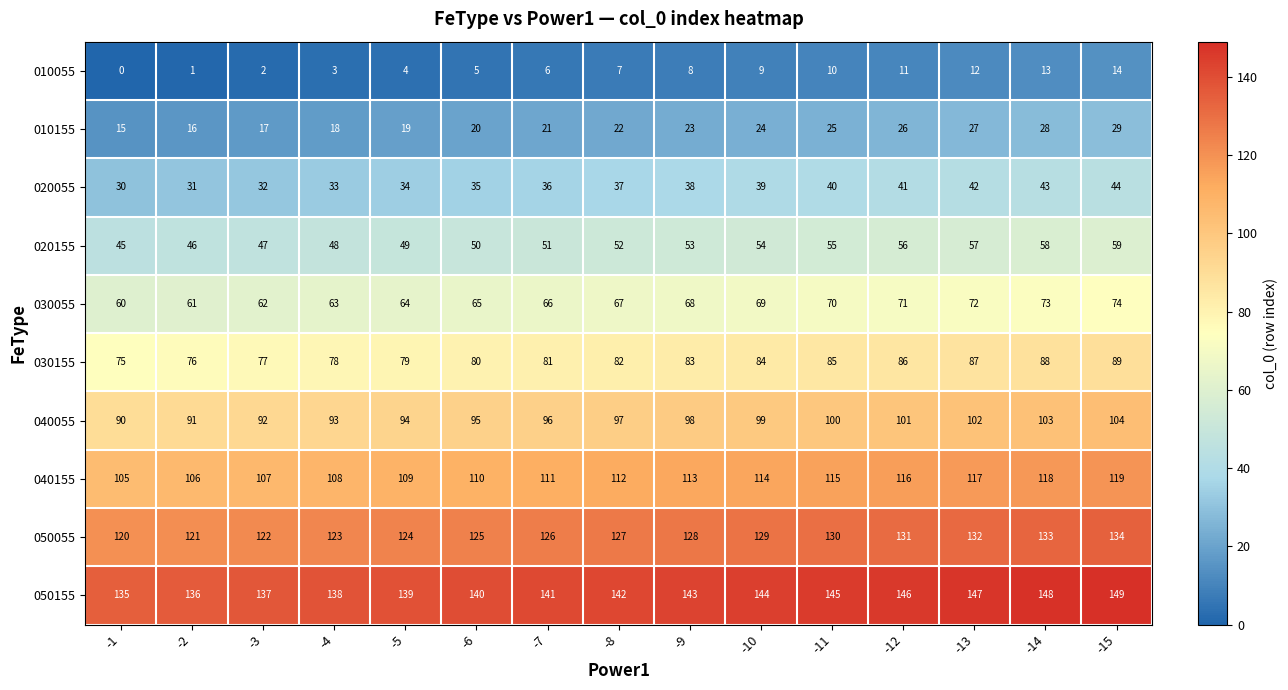

List the series in order of their peak value, highest first.

050155, 050055, 040155, 040055, 030155, 030055, 020155, 020055, 010155, 010055